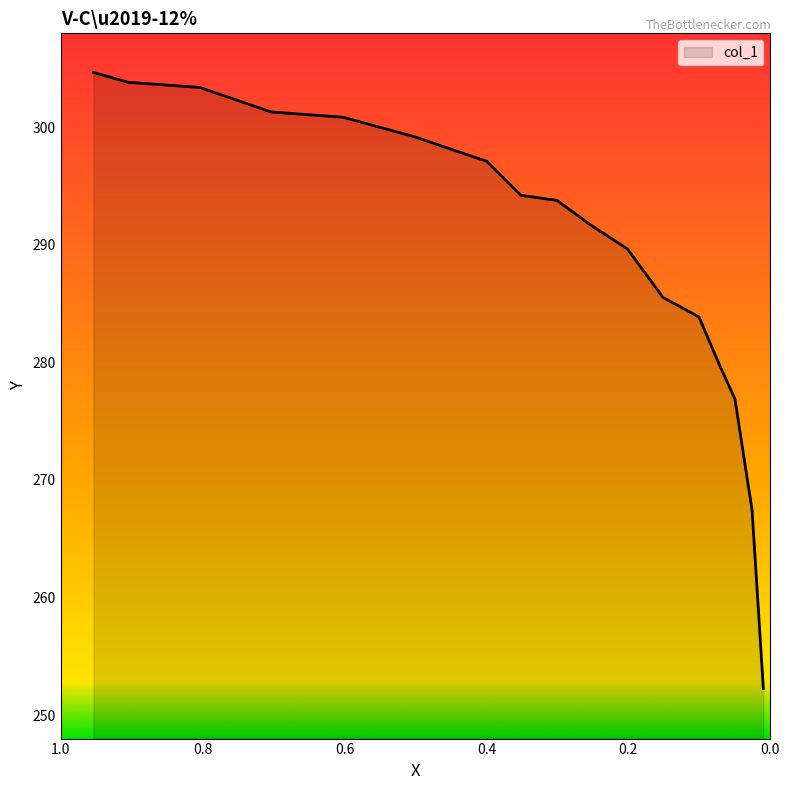

True or false: the data has more than 0 interior local peaks.

False